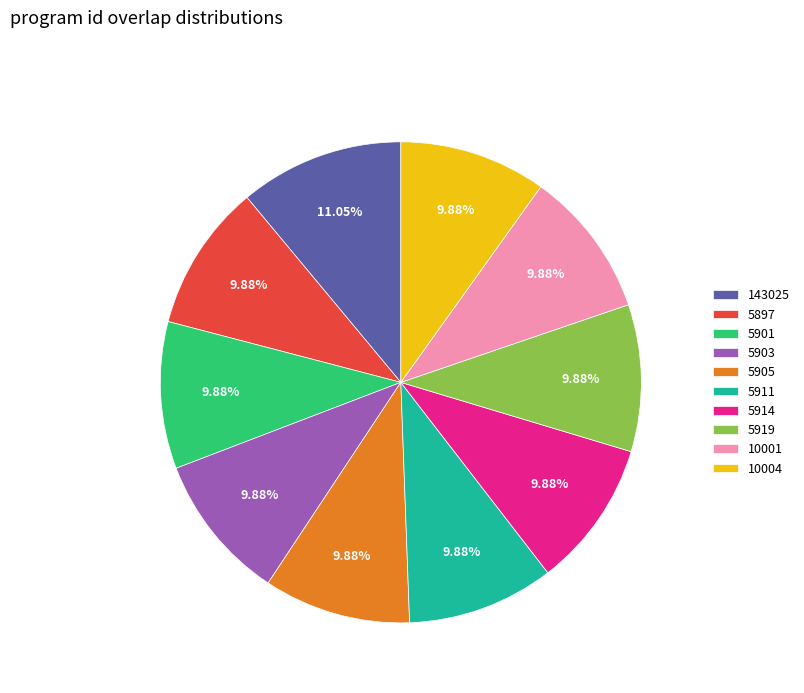

What is the largest slice in the pie chart?

143025